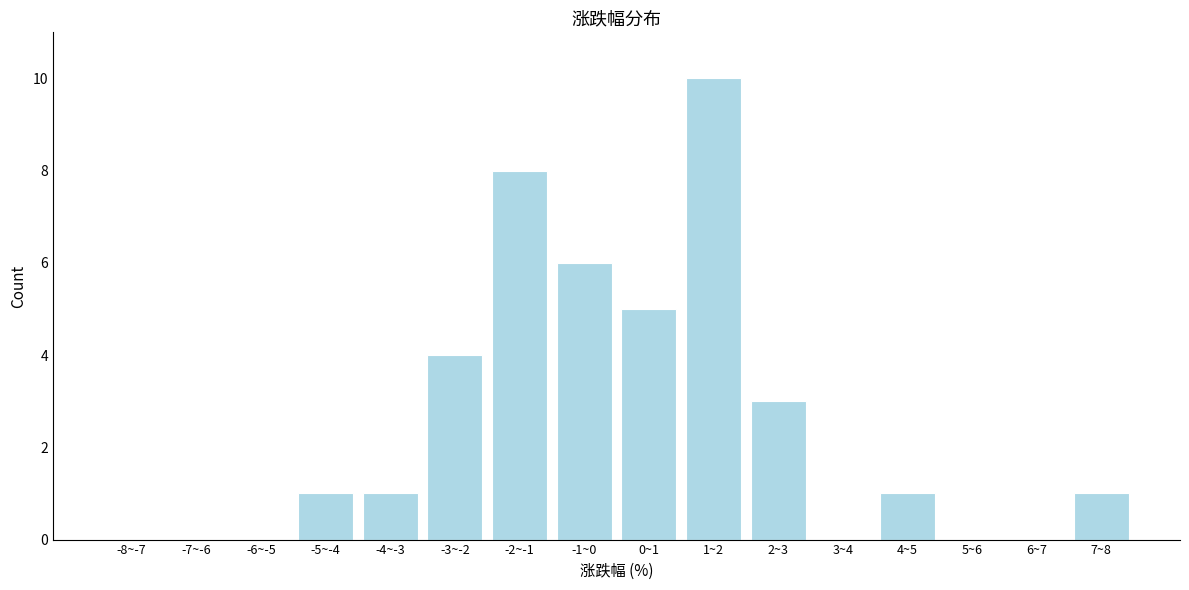

Reading left to right, what are all the values shown in this chart?

-8~-7=0	-7~-6=0	-6~-5=0	-5~-4=1	-4~-3=1	-3~-2=4	-2~-1=8	-1~0=6	0~1=5	1~2=10	2~3=3	3~4=0	4~5=1	5~6=0	6~7=0	7~8=1